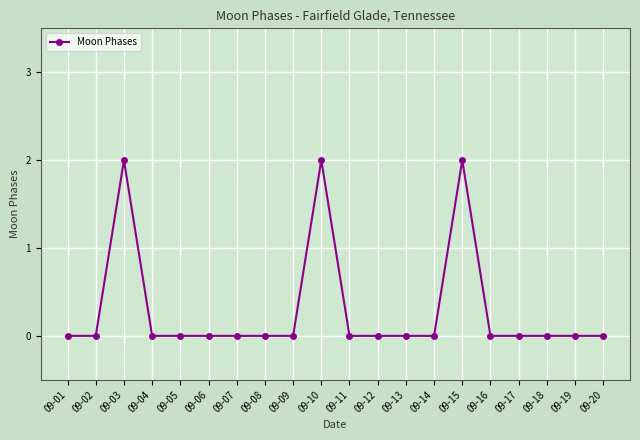

How many distinct data groups are displayed?

1